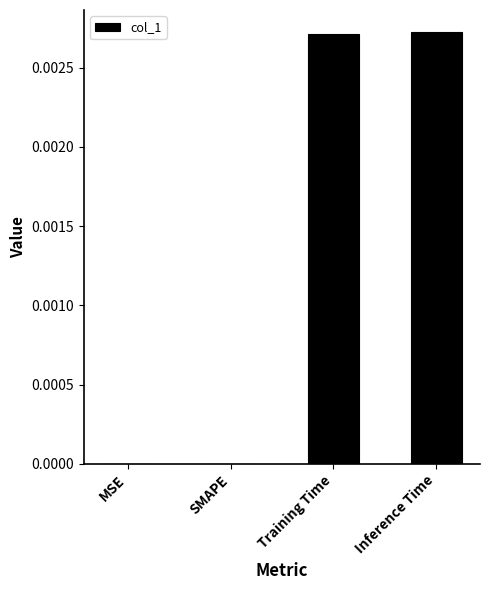

True or false: the data shows 0.0 at Training Time.

True